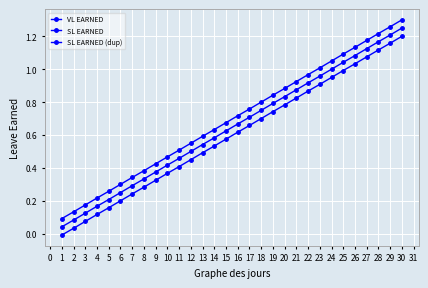

Does the chart have visible grid lines?

Yes